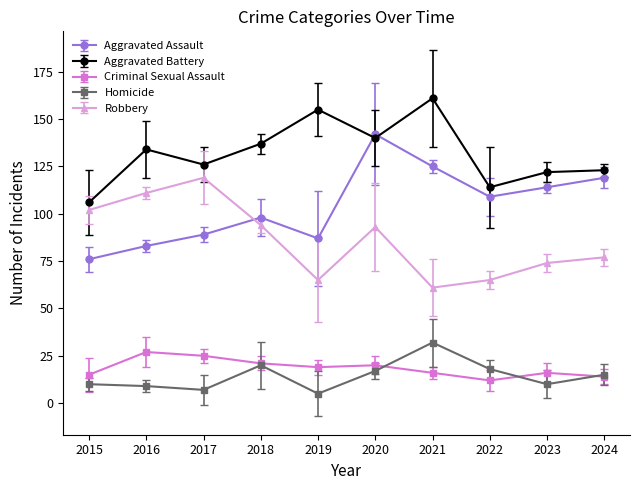

What is the sum of all Criminal Sexual Assault values?

185